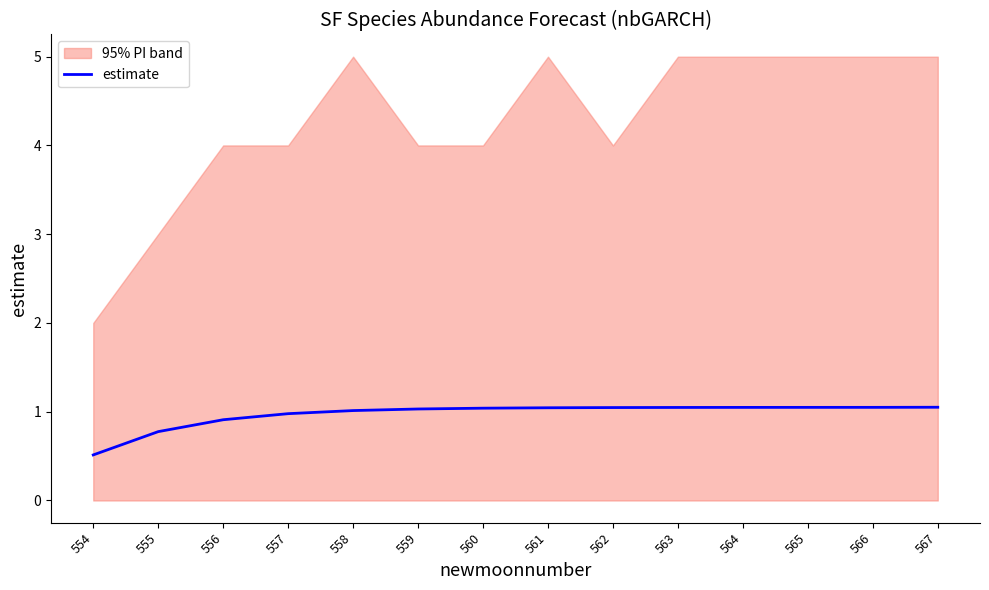

The value of estimate at 554 is 0.3. True or false?

False